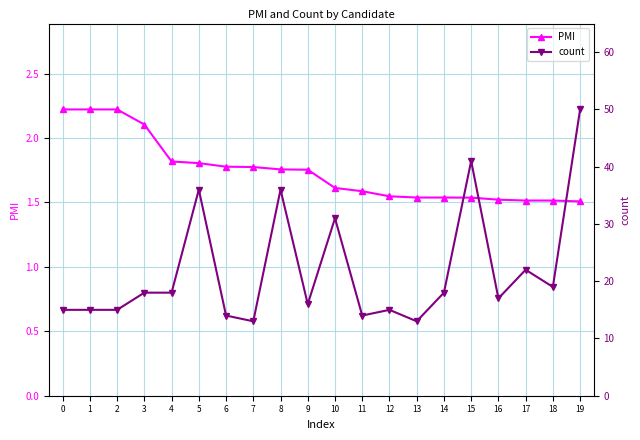

Is this an area chart (filled region under the line)?

No